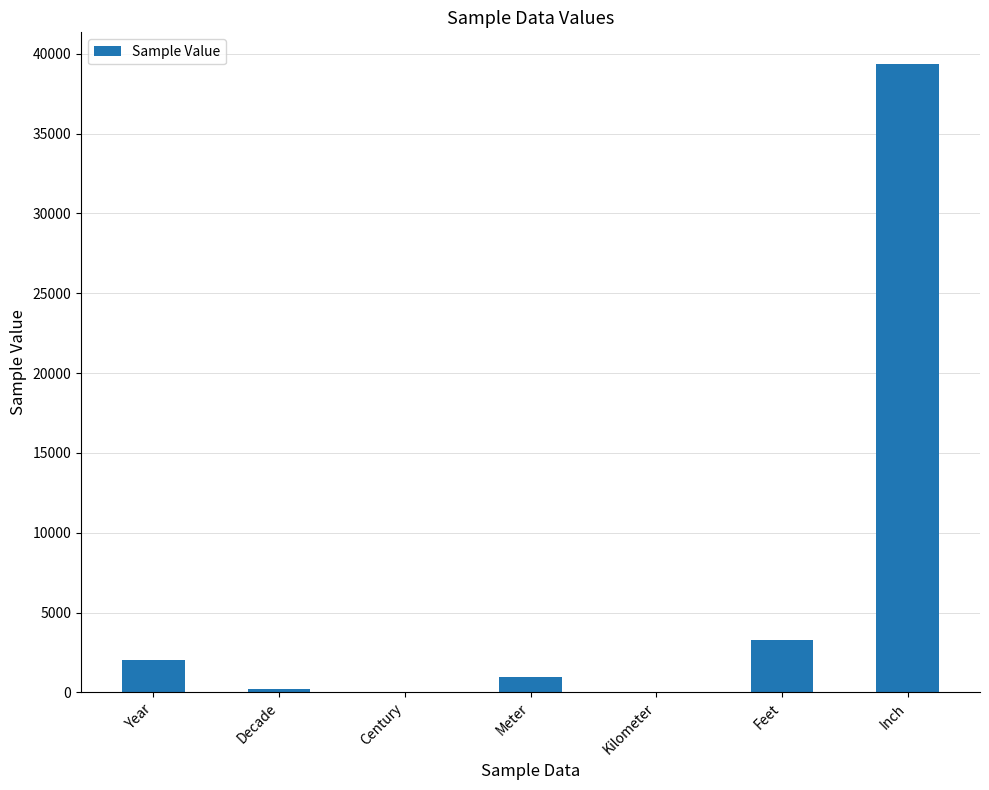

What value does the data have at Meter?

1000.0